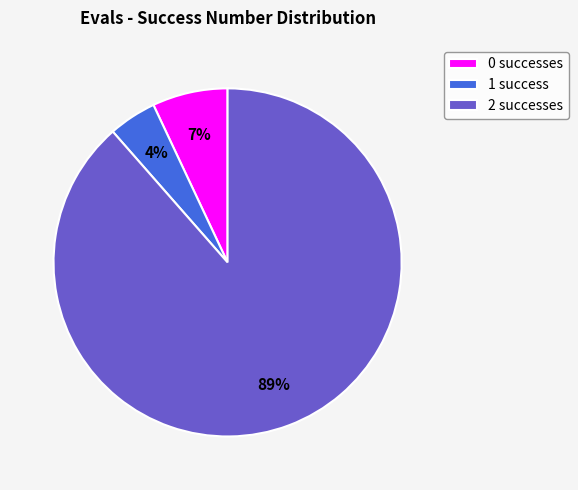

The 2 slice represents 62% of the pie. True or false?

False